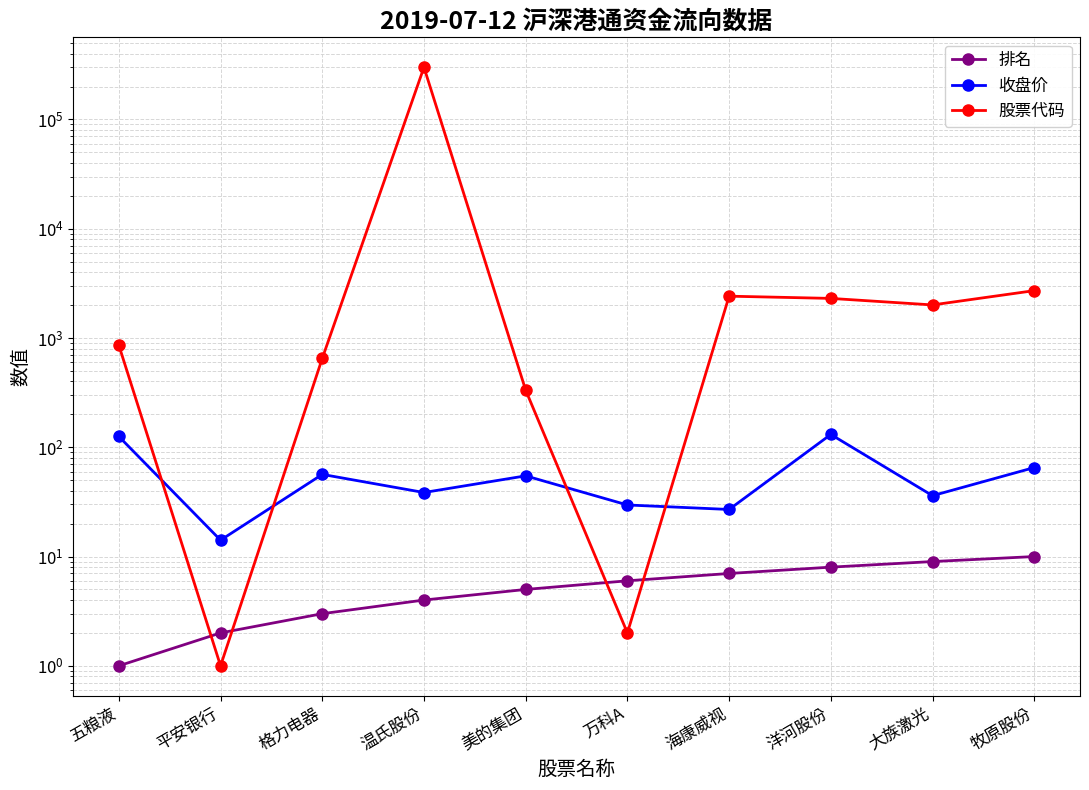

What is the value of the 排名 point at the 3rd from the left?

3.0